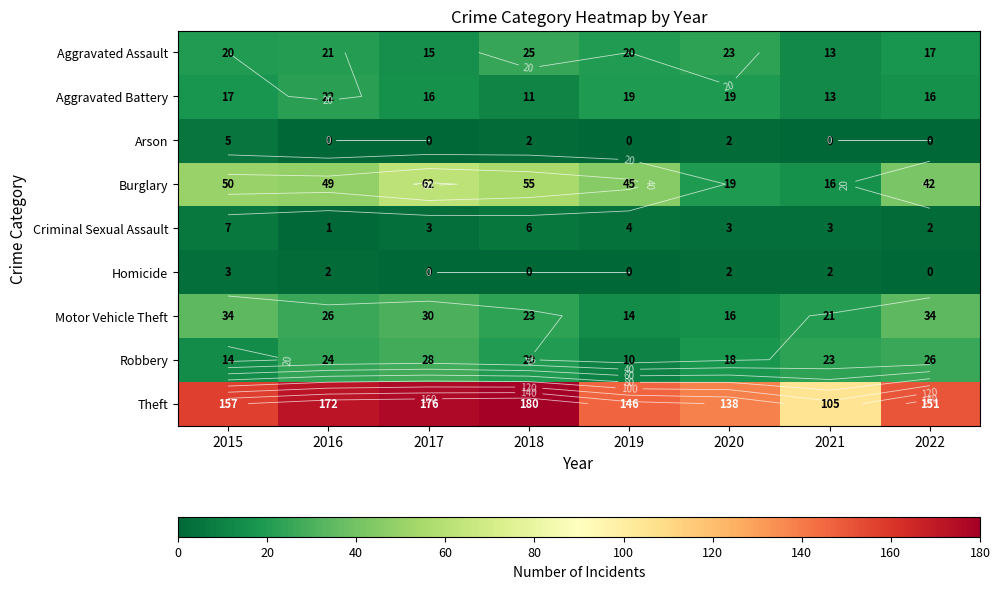

The Theft series shows 102 at 2016. True or false?

False